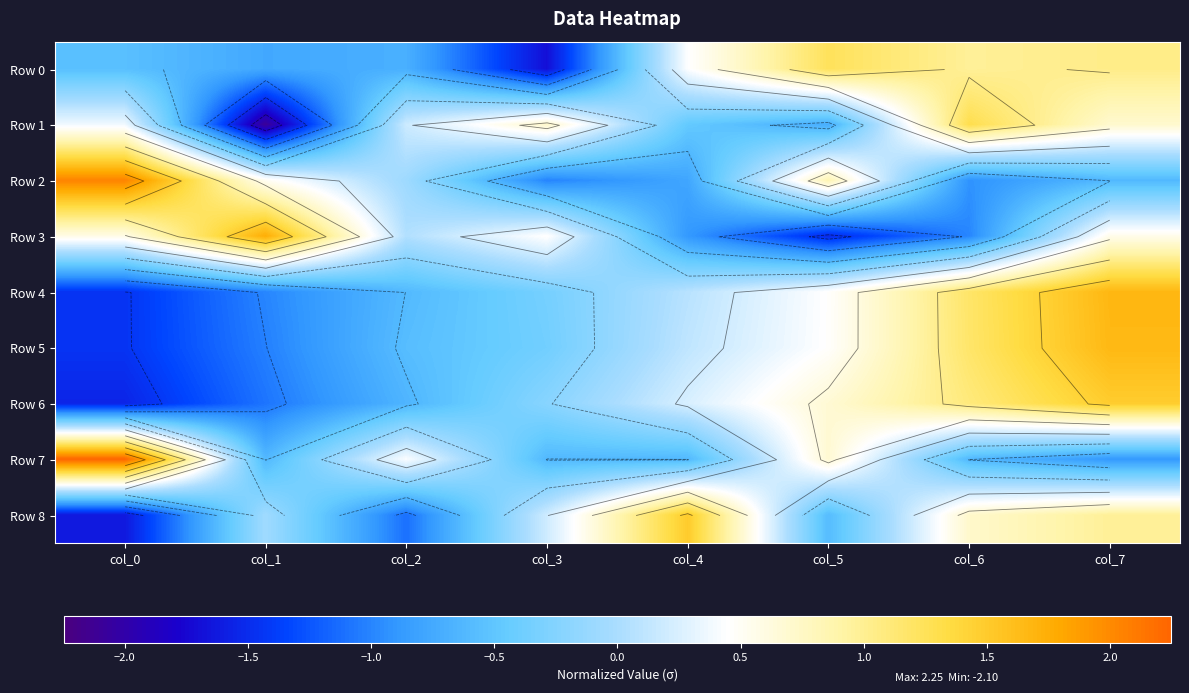

At which label does Row 8 first exceed 0?

col_3